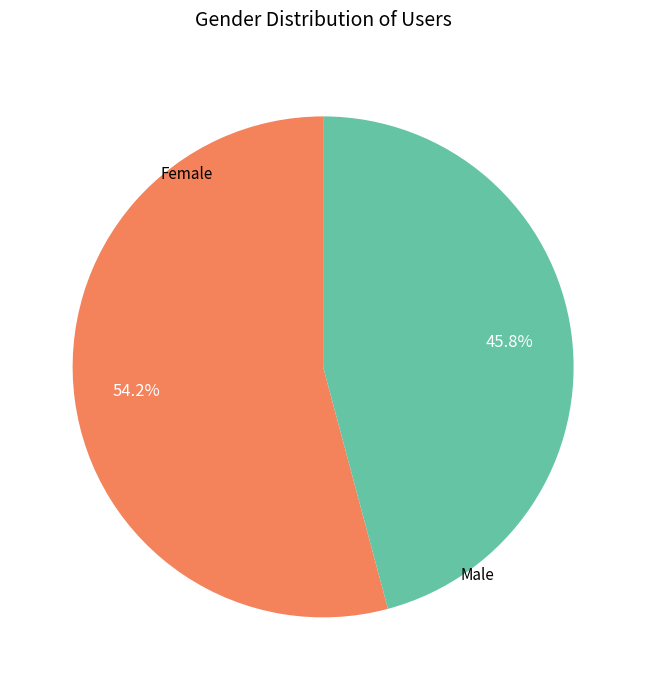

Is there any slice that represents more than half of the pie?

Yes